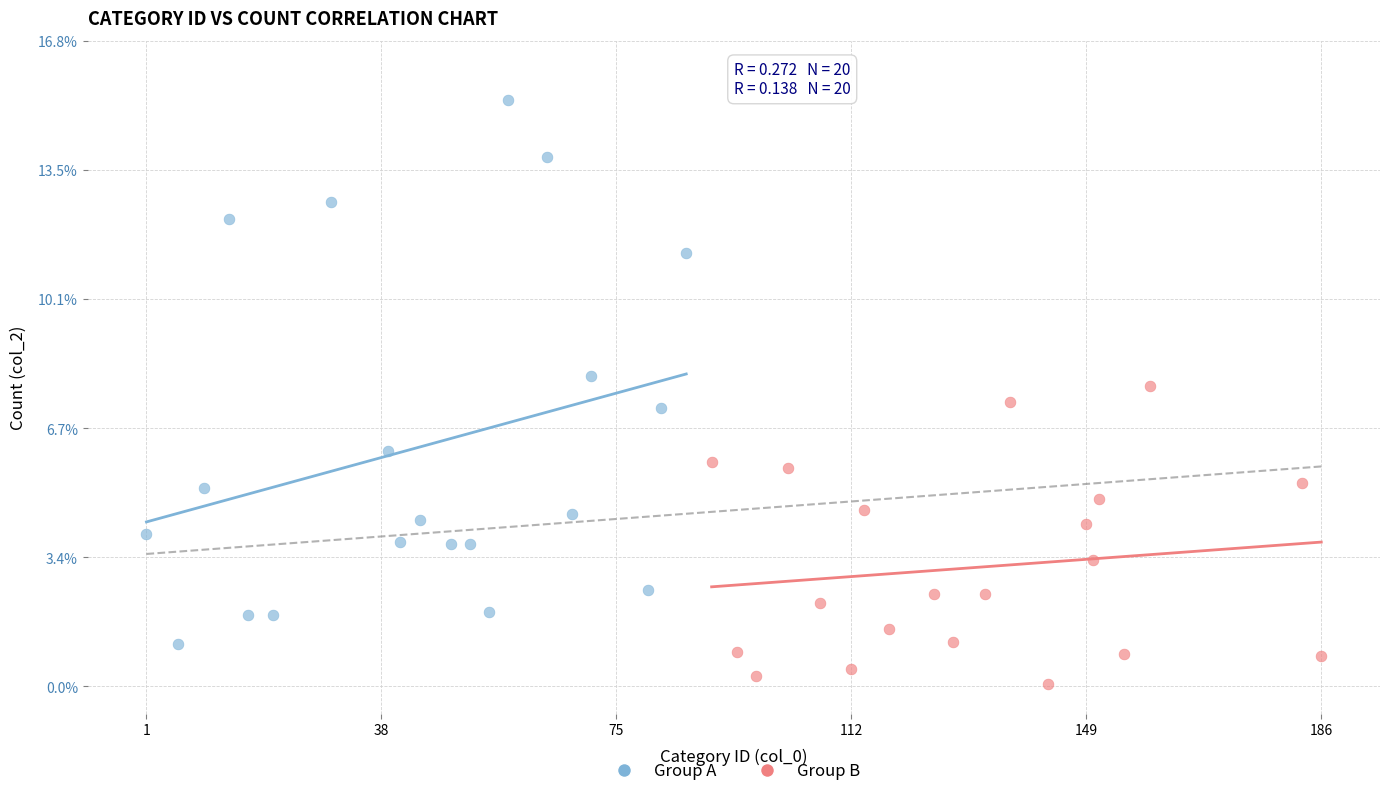

What are all the series names shown in the legend?

Group A, Group B